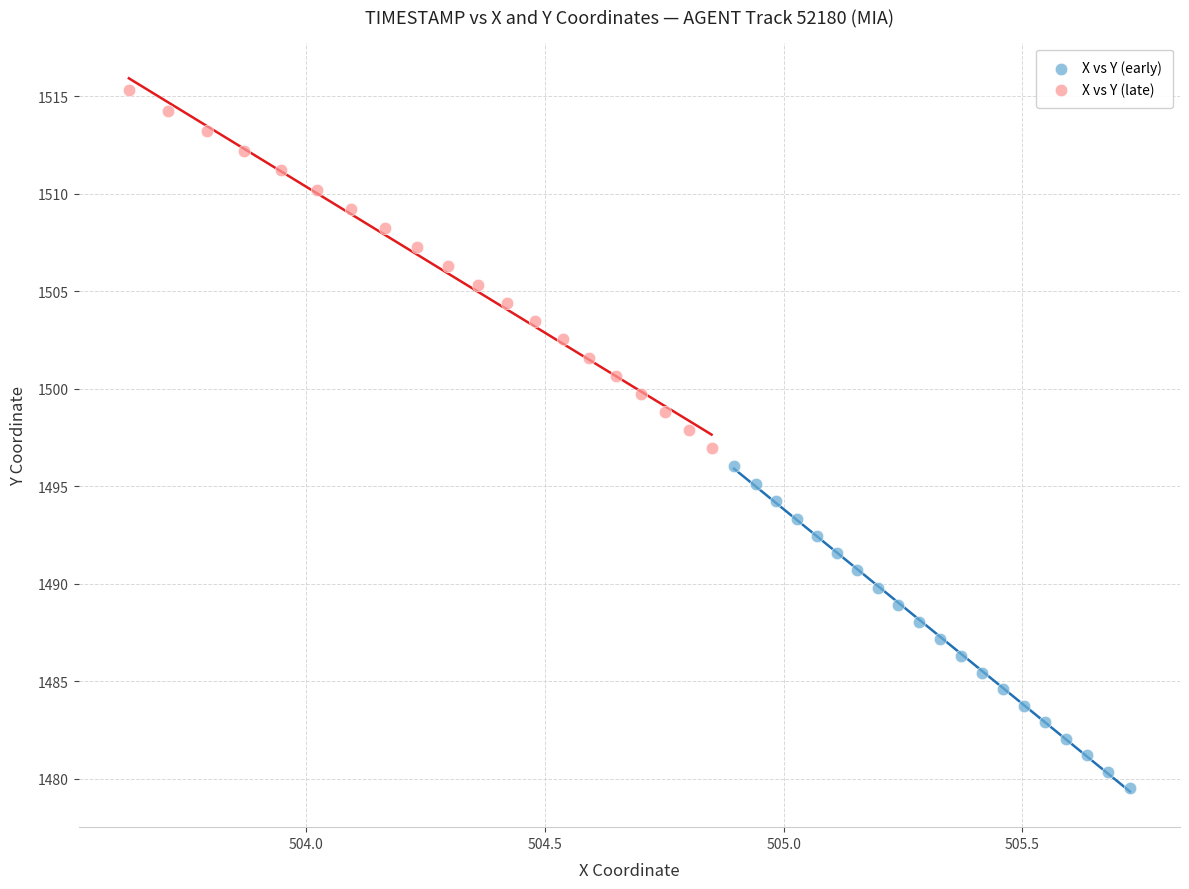

Which series reaches the minimum Y coordinate?

X vs Y (early)